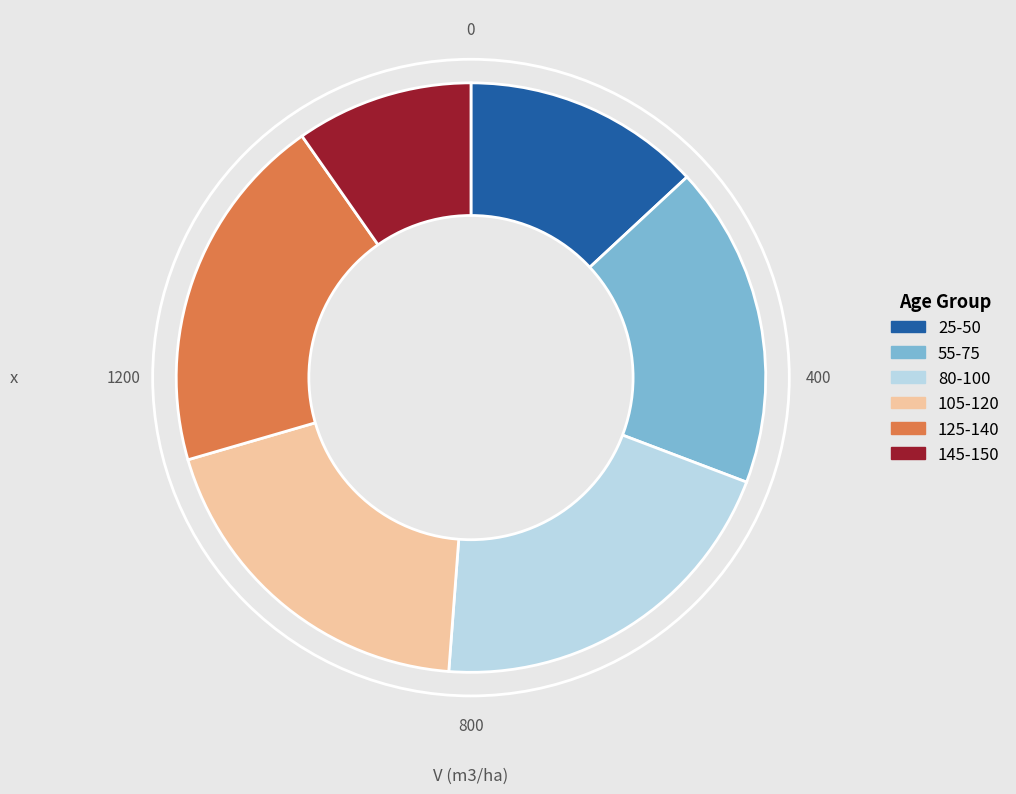

Is there a majority slice in this chart?

No